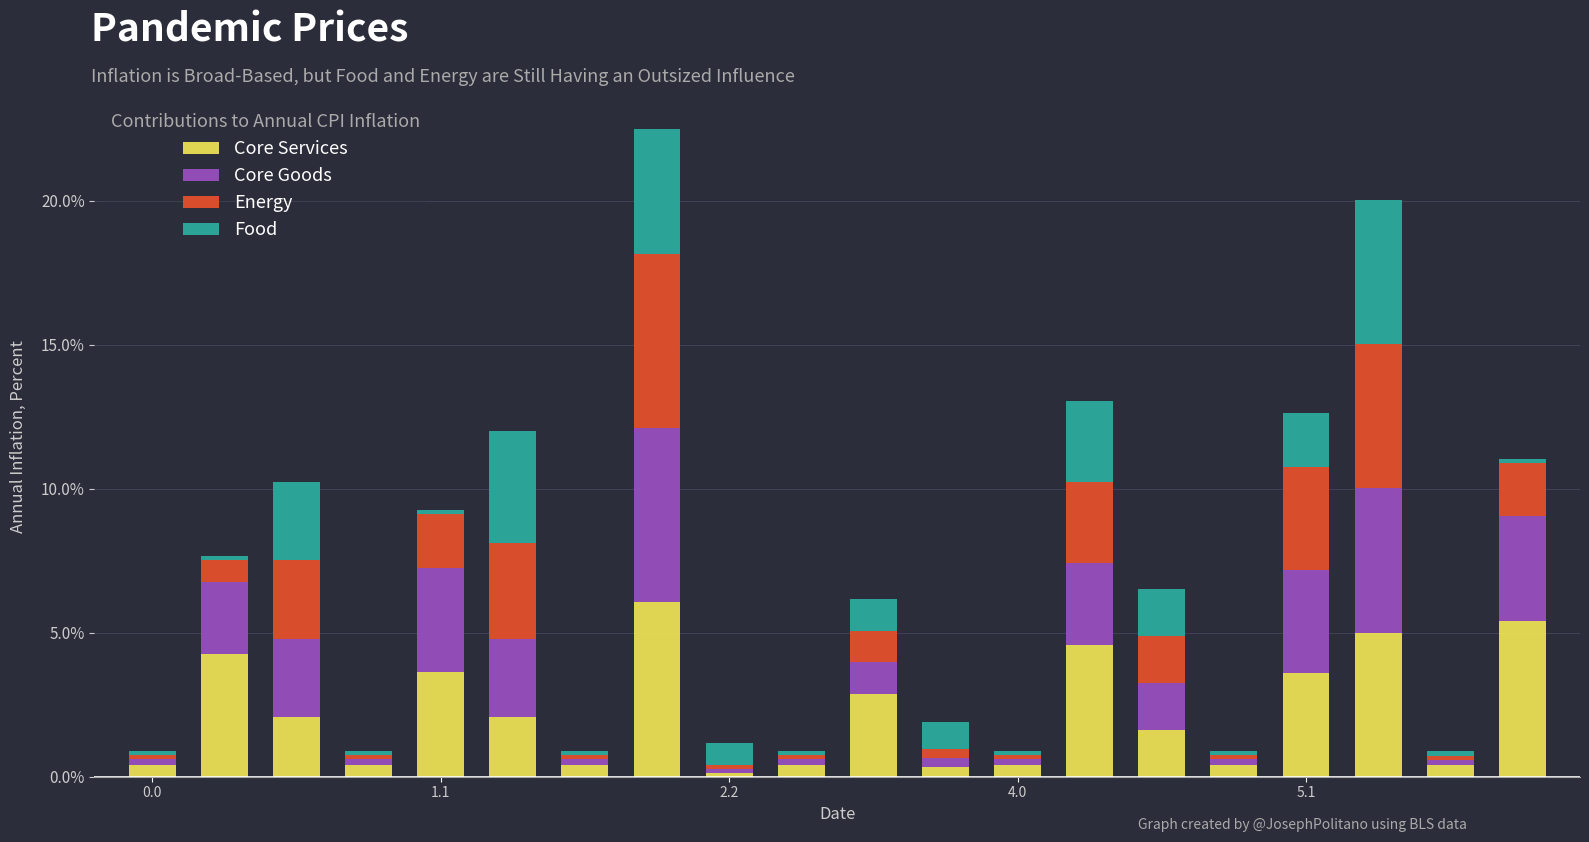

What is the value of the Core Services bar at the 15th from the left?

1.6